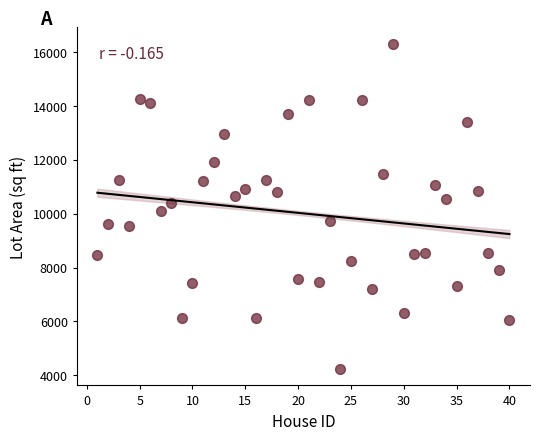

What is the range of X values (max minus min)?

39